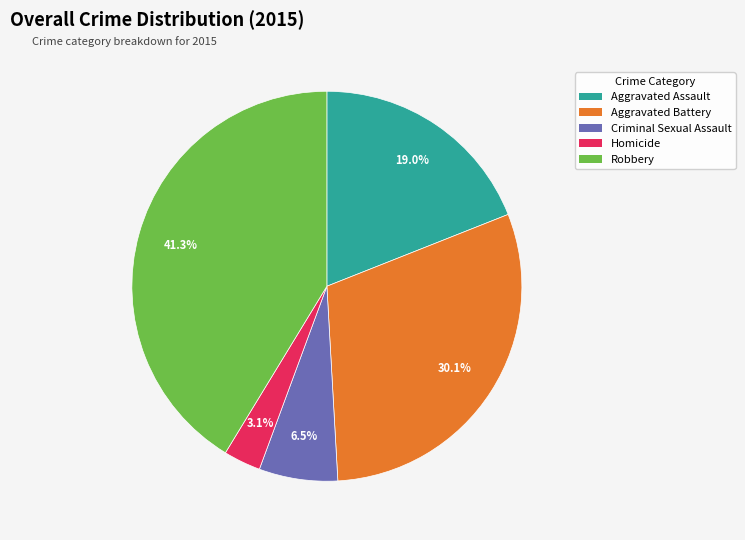

How much of the chart is everything except Robbery?

58.7%